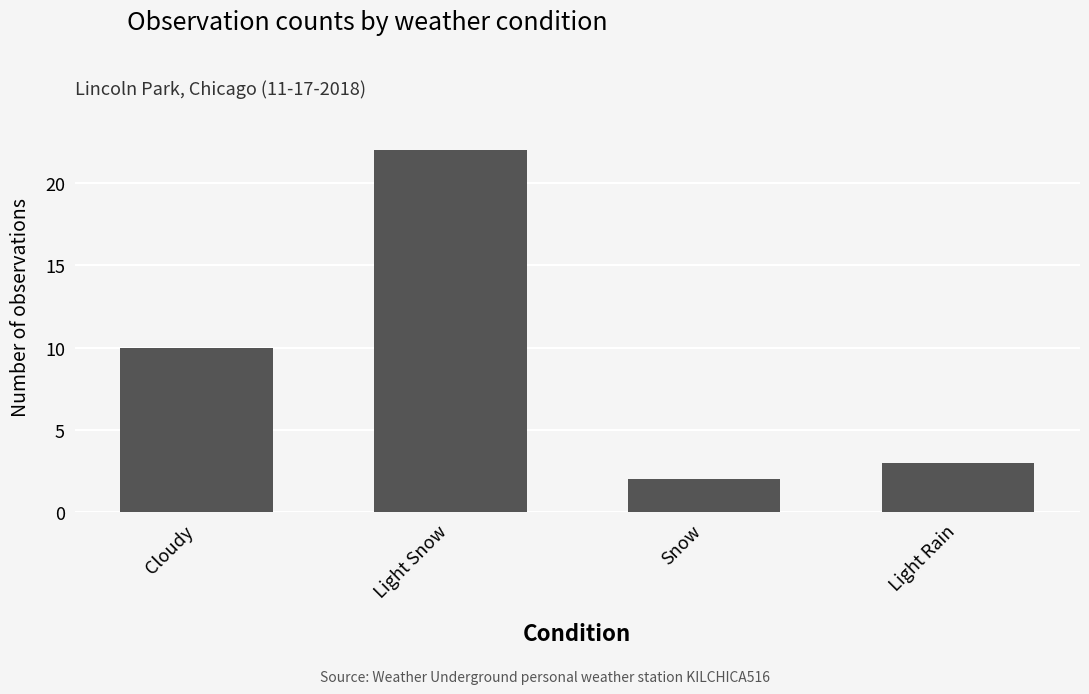

What is the difference between the values at Light Snow and Snow?

20